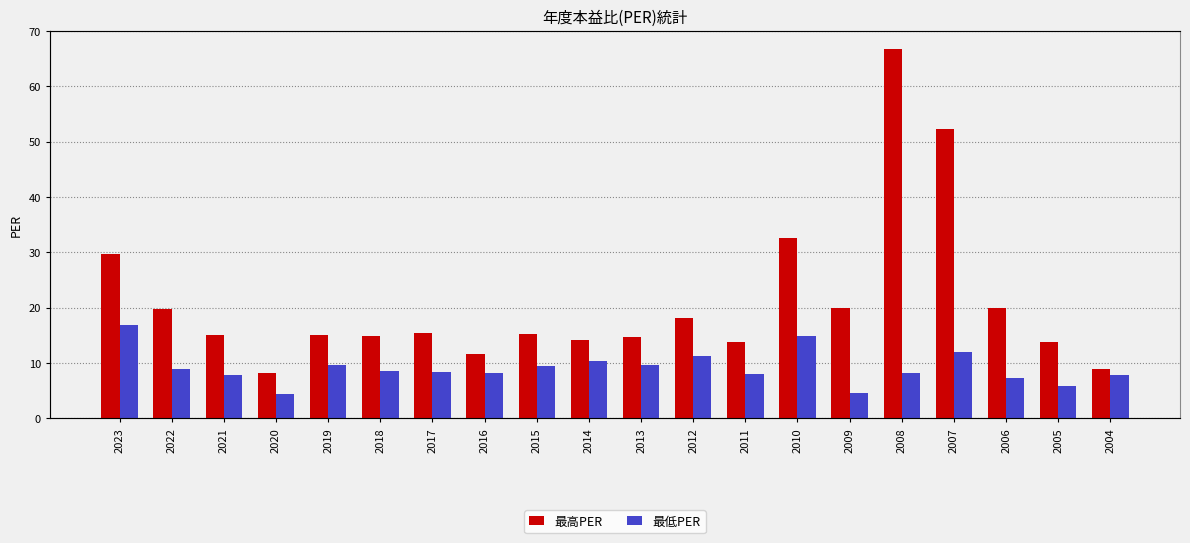

How many values in the 最低PER series are below 8?

7